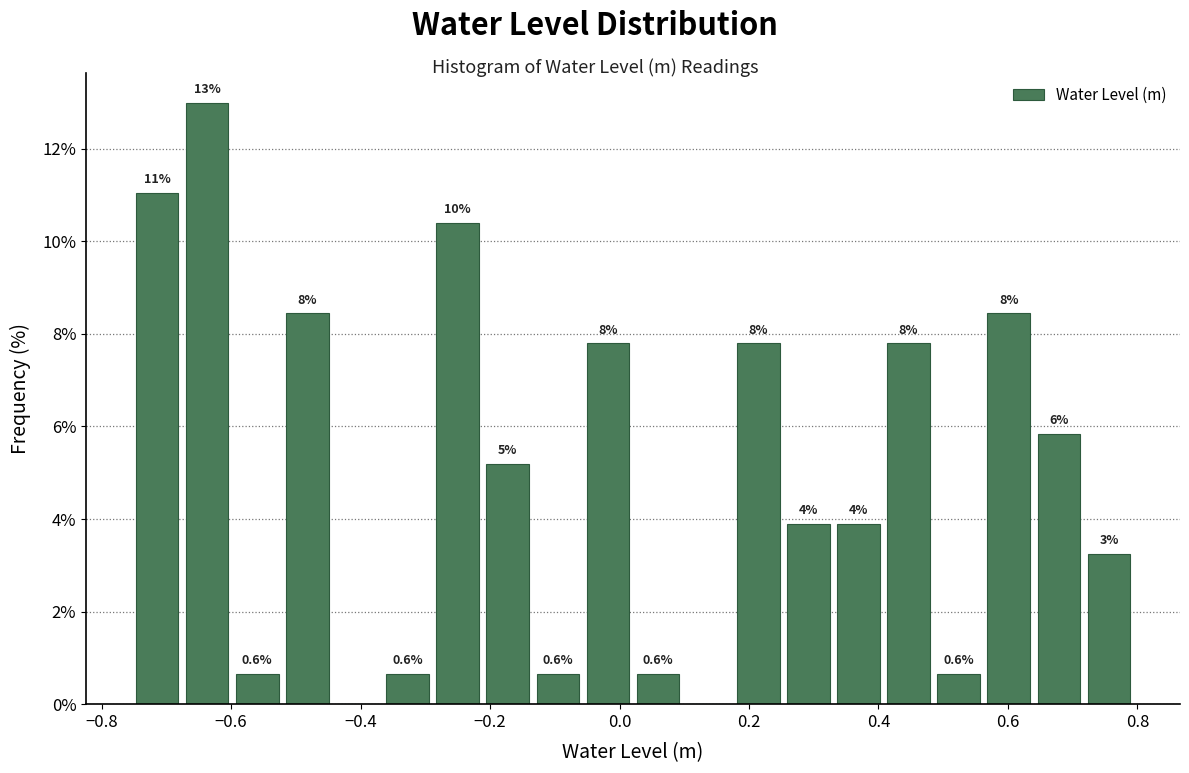

Around what value on the x-axis is the tallest bar? Give the approximate position of its centre, as read against the axis.

-0.64